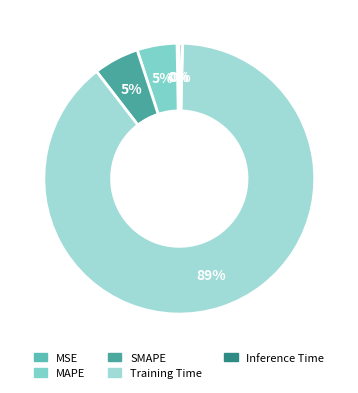

Which slice is the largest?

Training Time